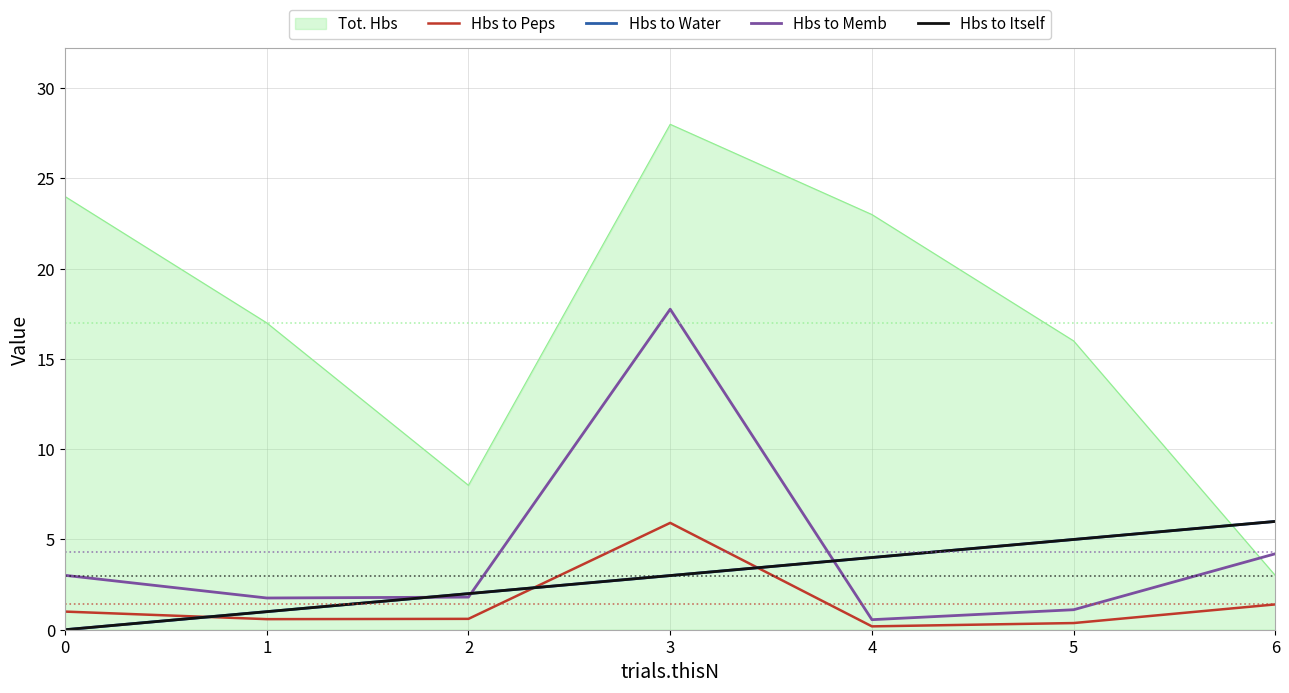

Is this an area chart (filled region under the line)?

Yes